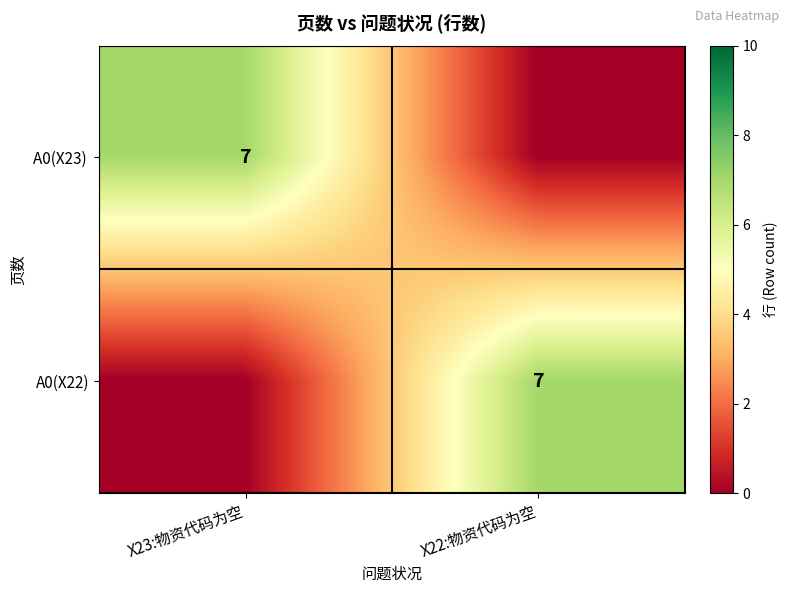

The A0(X22) series shows 7 at X22:物资代码为空. True or false?

True